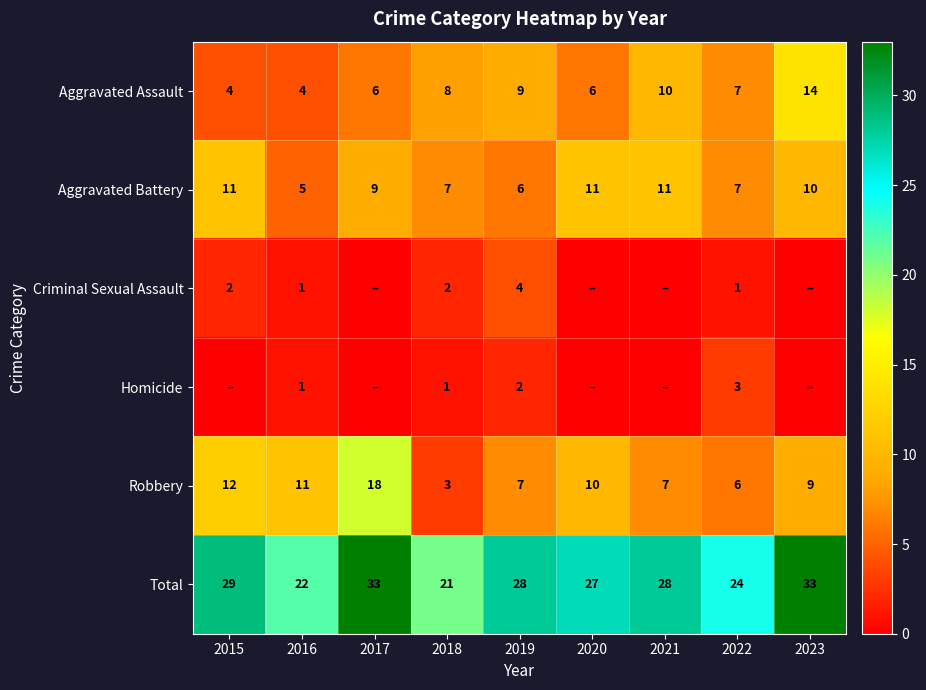

What is the total value across all series at 2017?

66